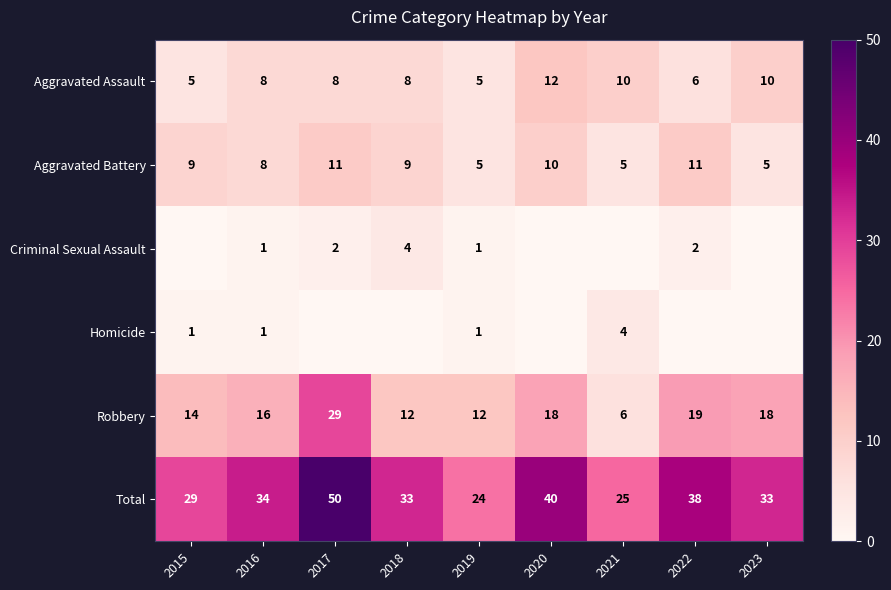

True or false: Criminal Sexual Assault has a value of 2 at 2019.

False